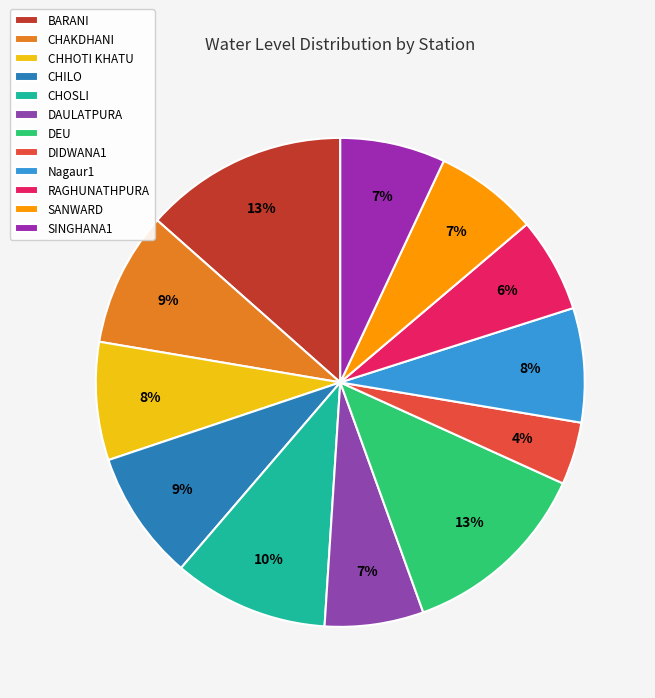

To the nearest percent, what percentage of the pie is BARANI?

13%